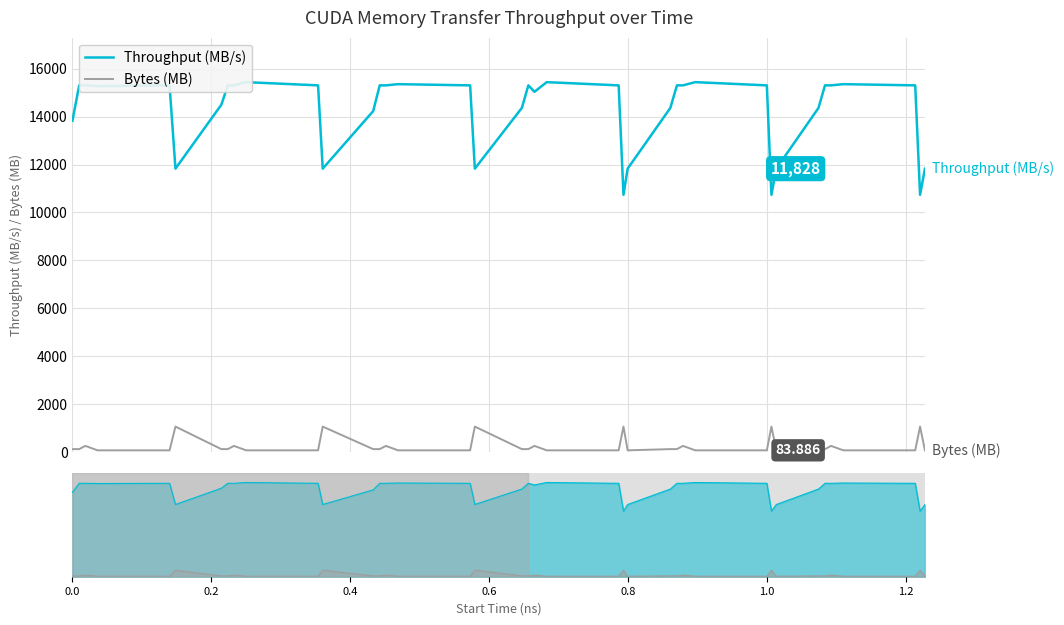

What is the average value of the Throughput (MB/s) series?

14262.4